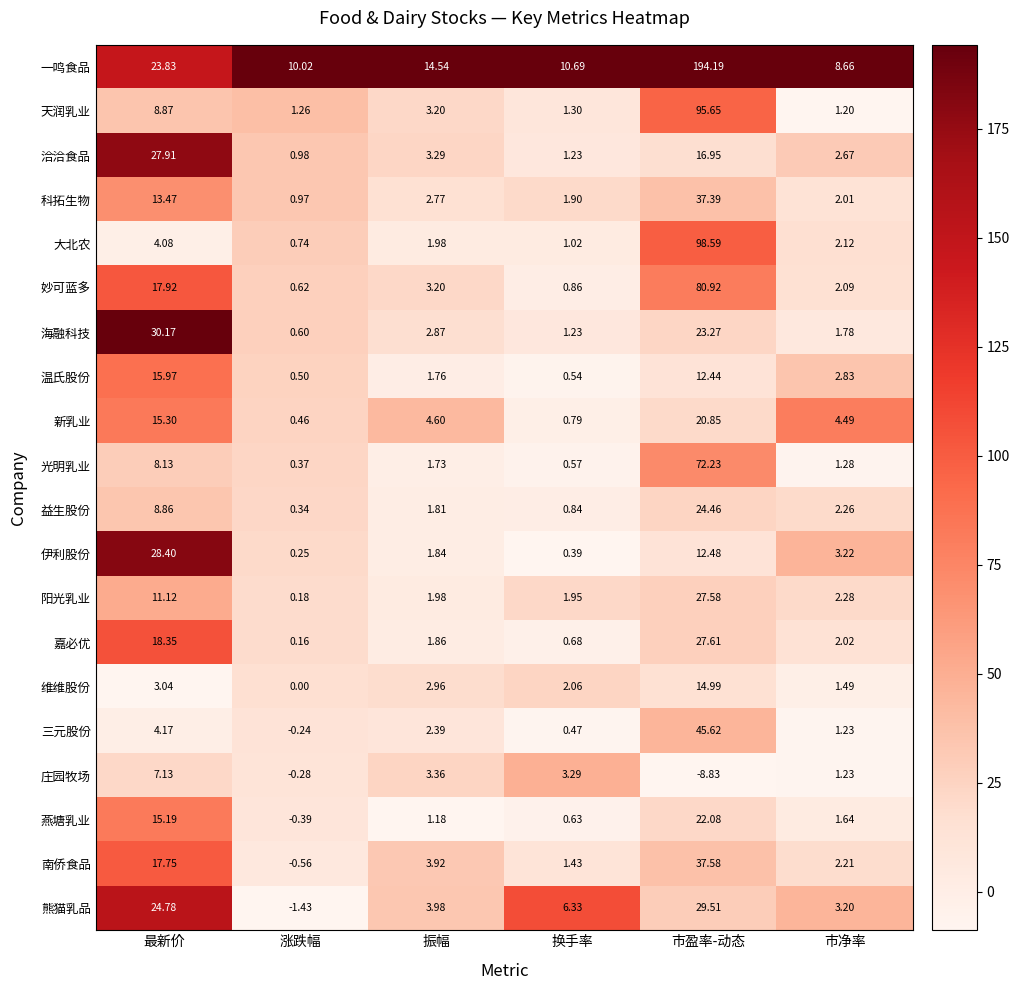

Which series changed the most between 最新价 and 涨跌幅?

海融科技